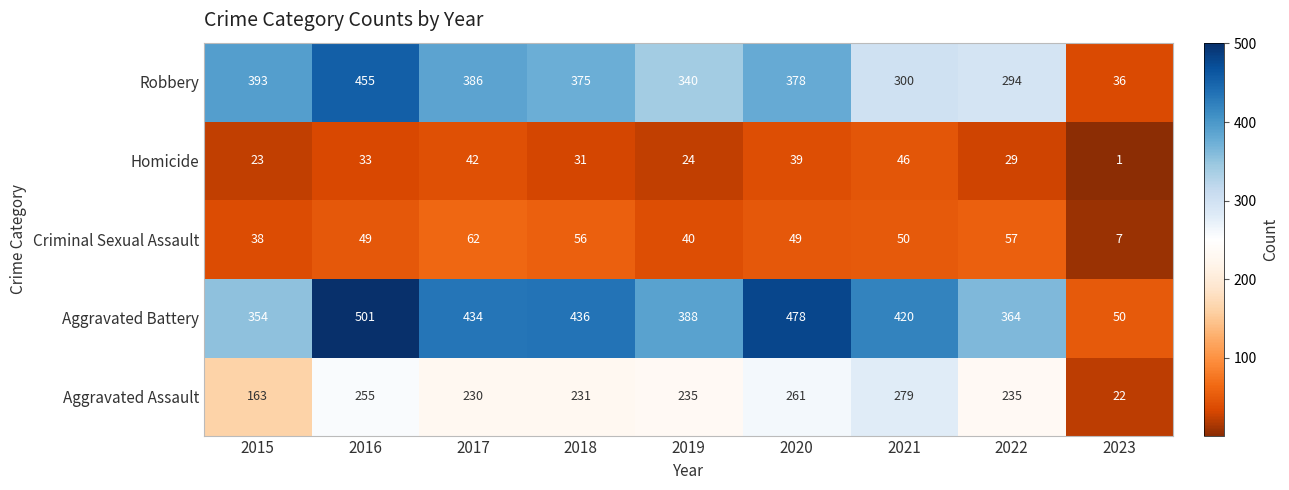

Which label corresponds to the smallest value in the chart?

2023